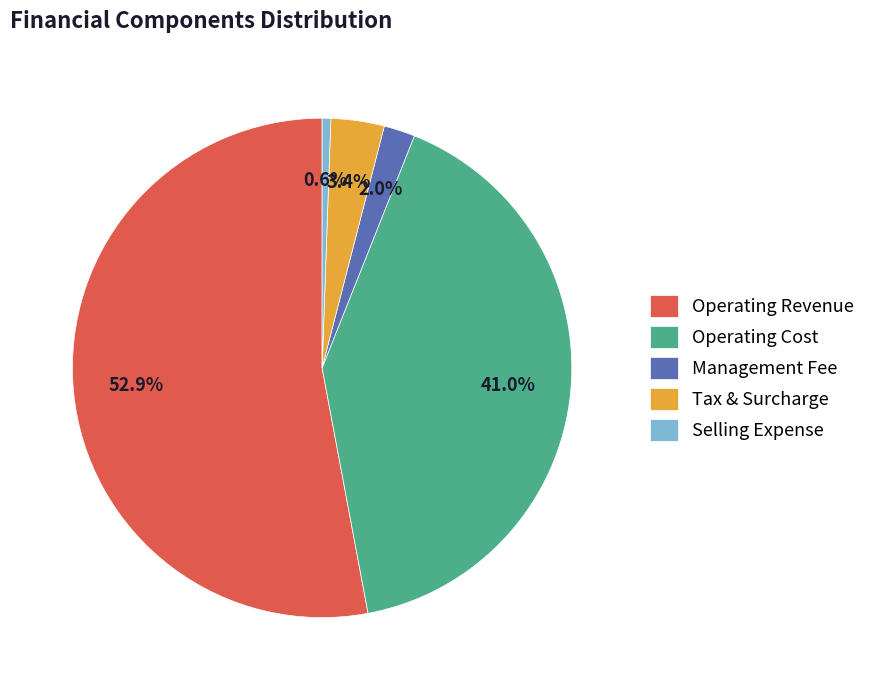

Combined, do Operating Revenue and Tax & Surcharge account for over 50%?

Yes